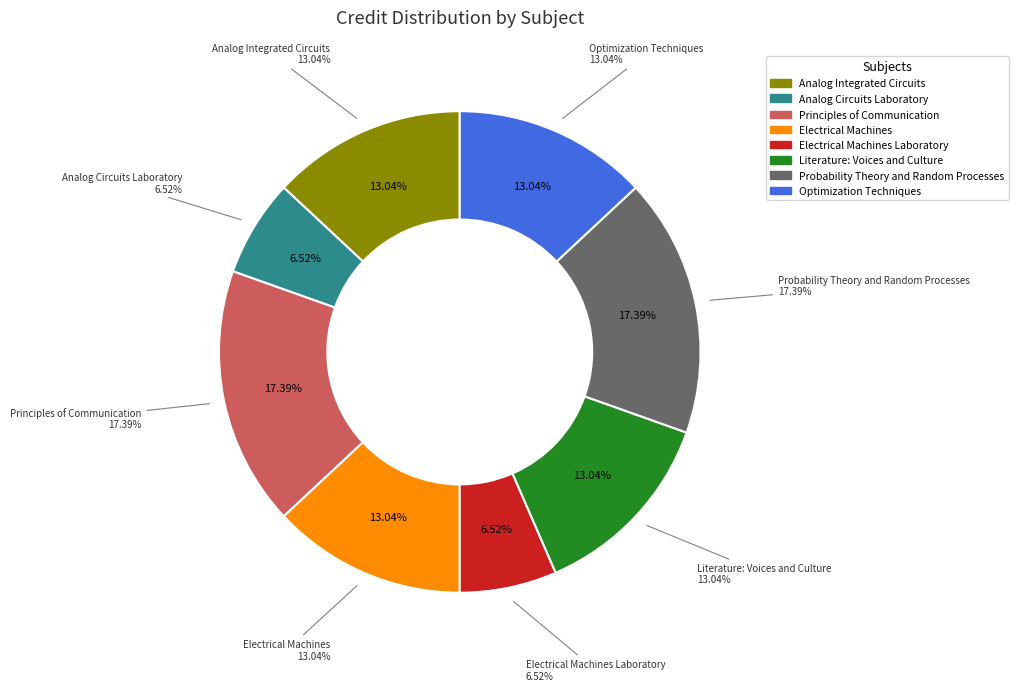

To the nearest percent, what is the average slice percentage?

12%